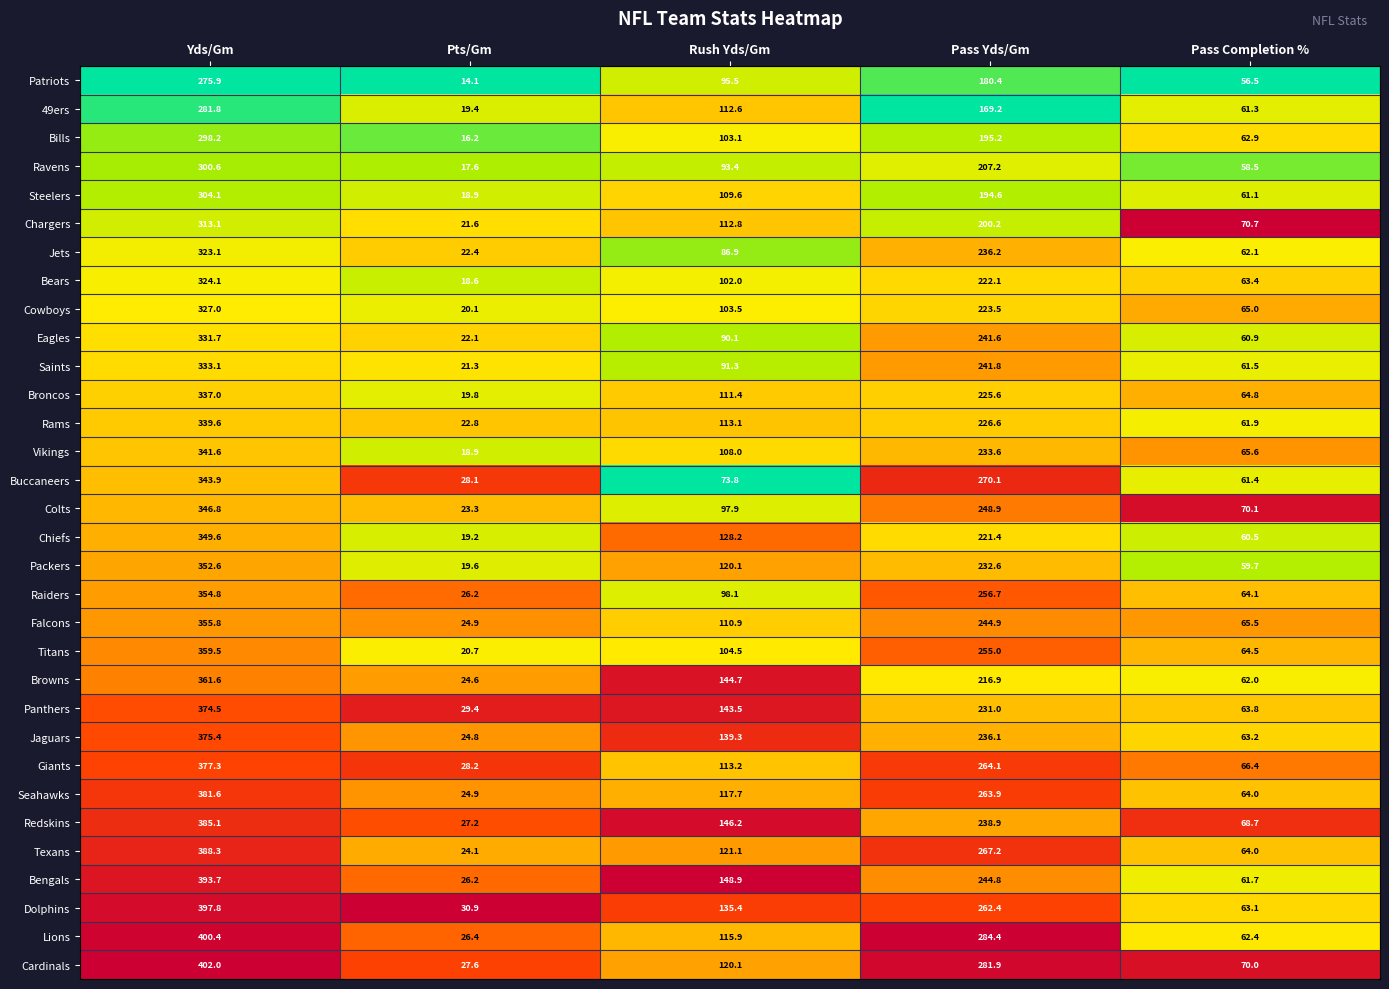

The Rams series shows 295.8 at Pass Yds/Gm. True or false?

False